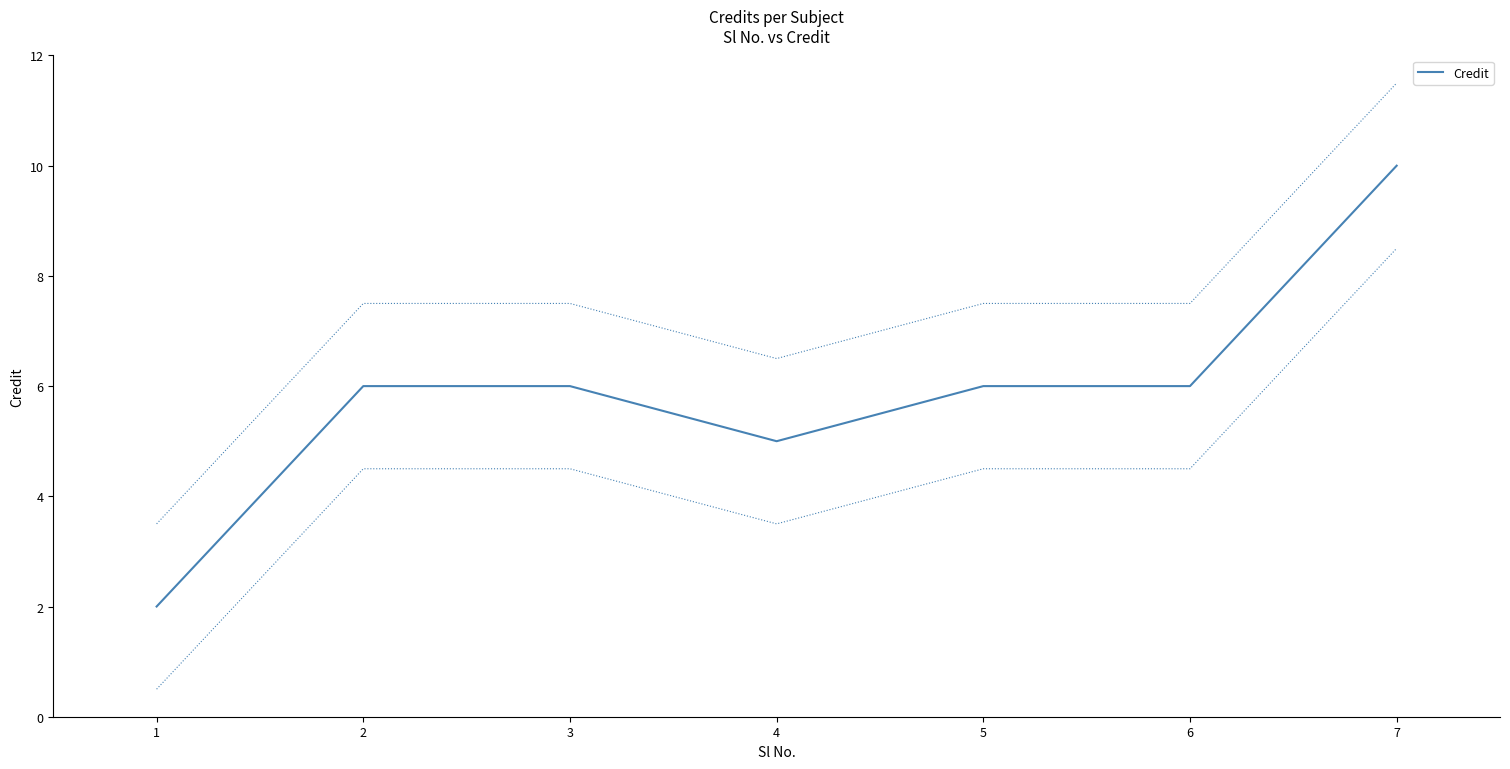

What is the change in value from 4 to 5?

+1